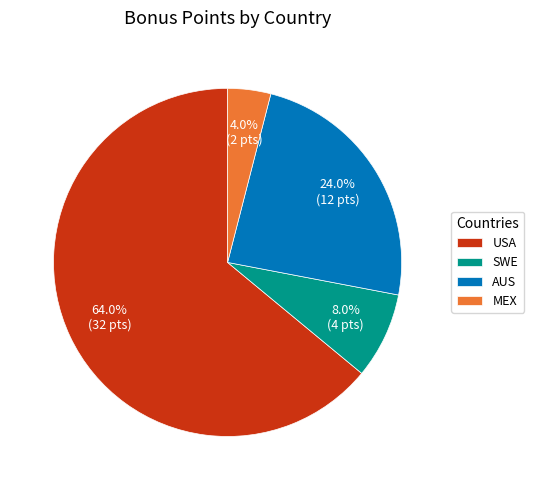

What is the total percentage of MEX and USA?

68.0%